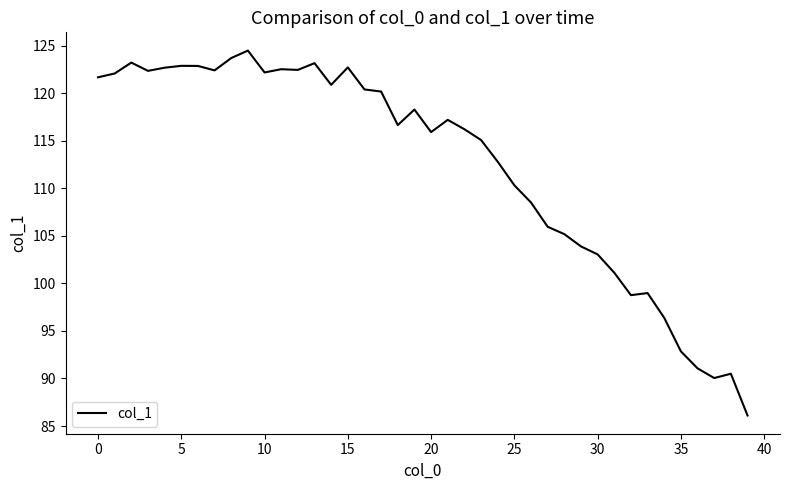

What is the difference between the maximum and minimum values?

38.4